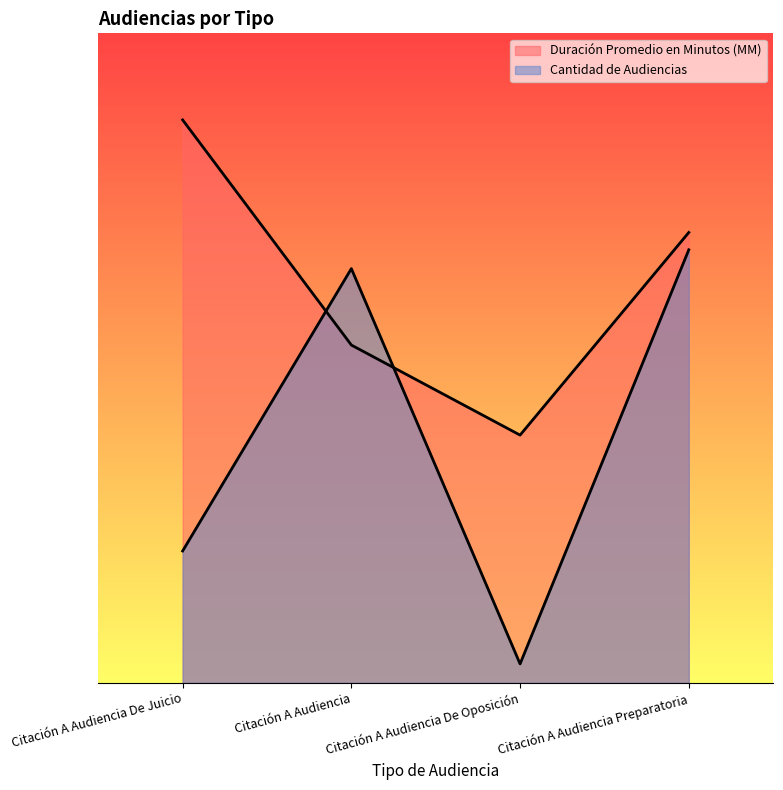

At which category is the sum across all series the highest?

Citación A Audiencia Preparatoria